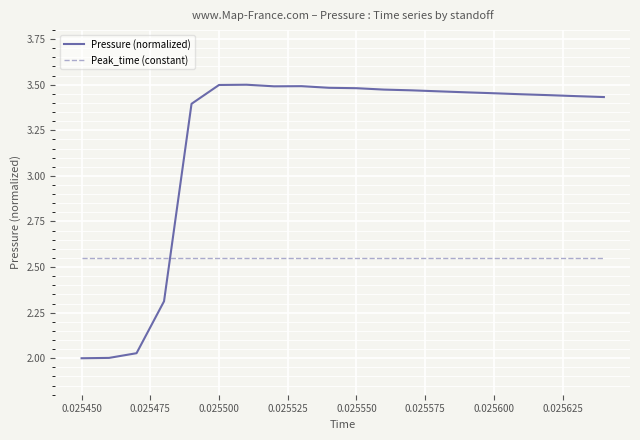

Which series has the widest spread of values?

Pressure (normalized)